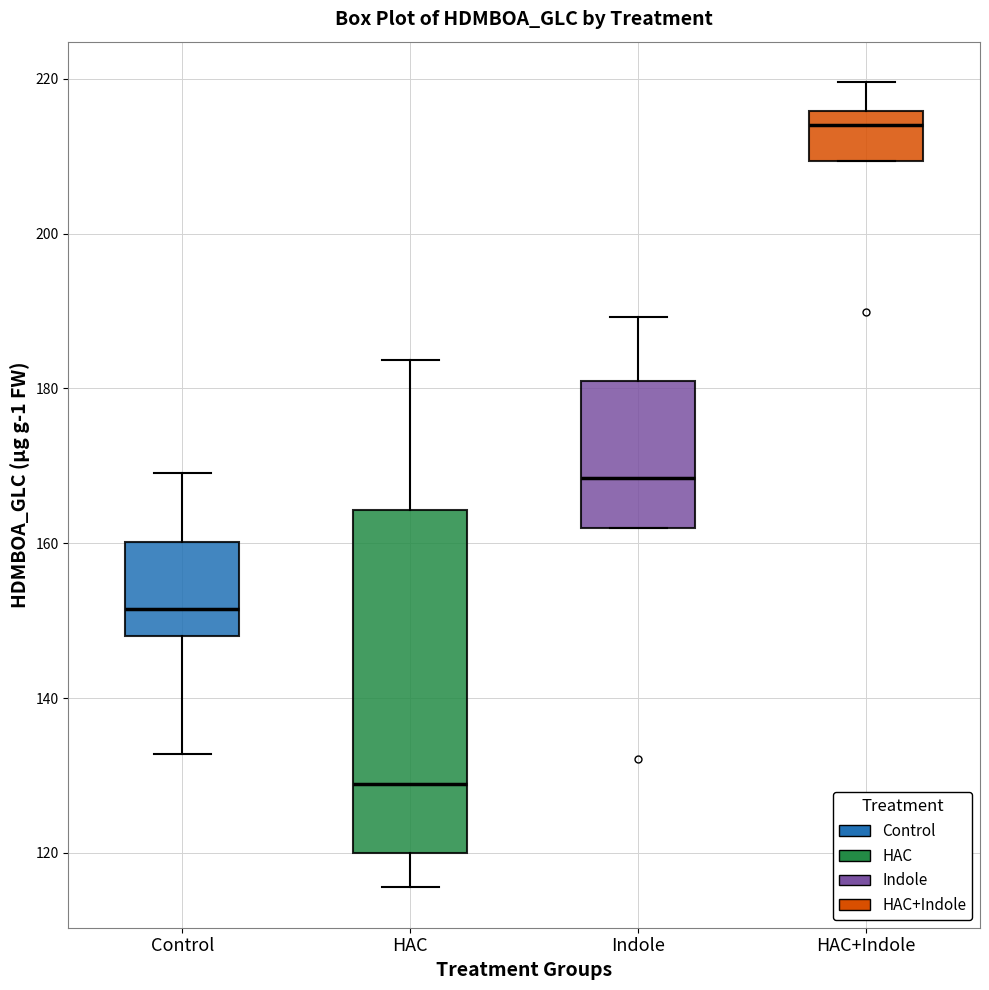

Which box has the highest median line?

HAC+Indole